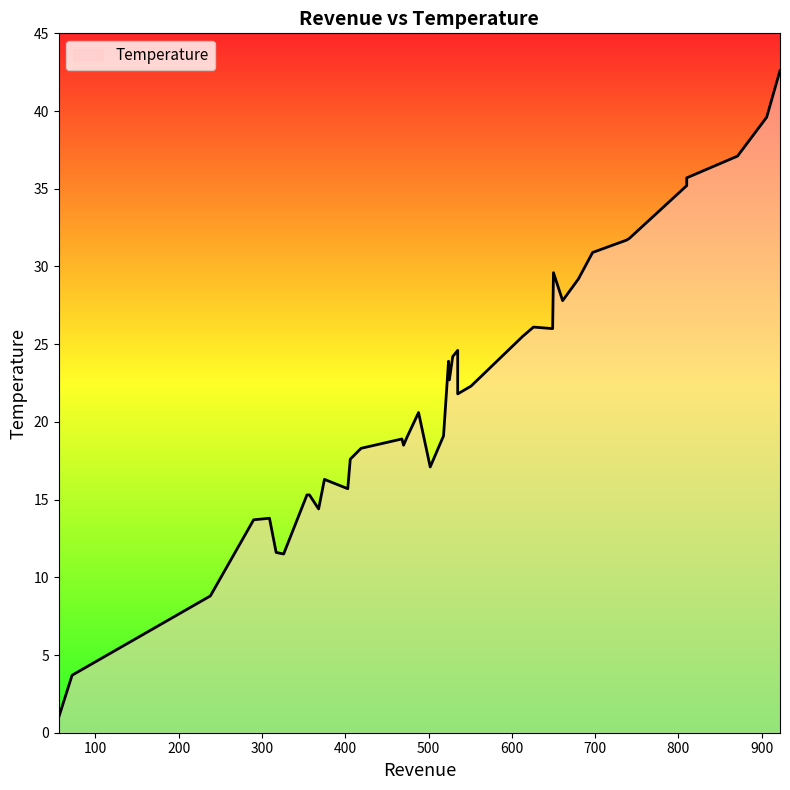

Which label corresponds to the largest value in the chart?

922